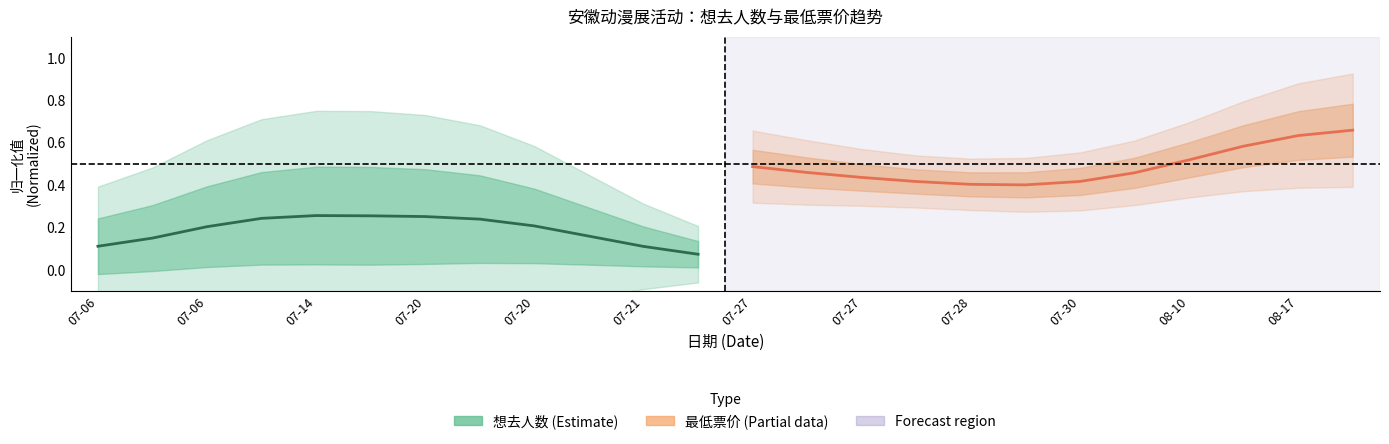

What is the label of the 3rd point from the left?

07-14